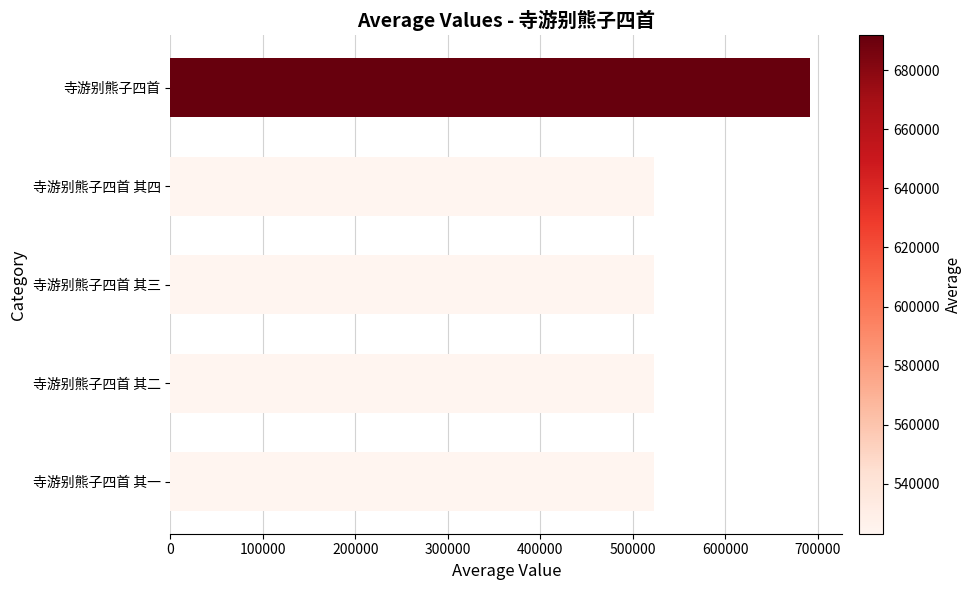

Is it true that the value at 寺游别熊子四首 is 691855?

True